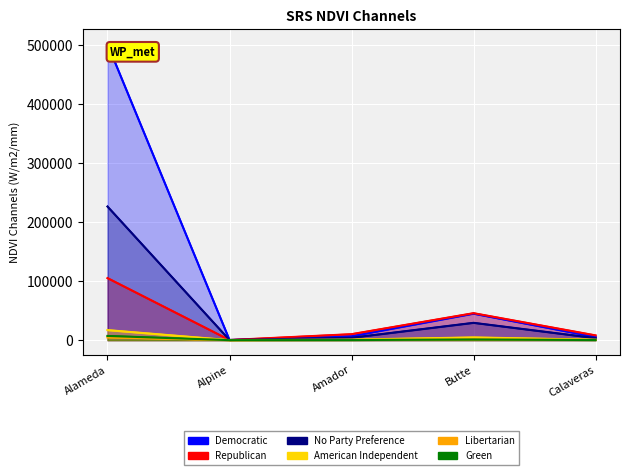

Where does the American Independent series first go above 923?

Alameda